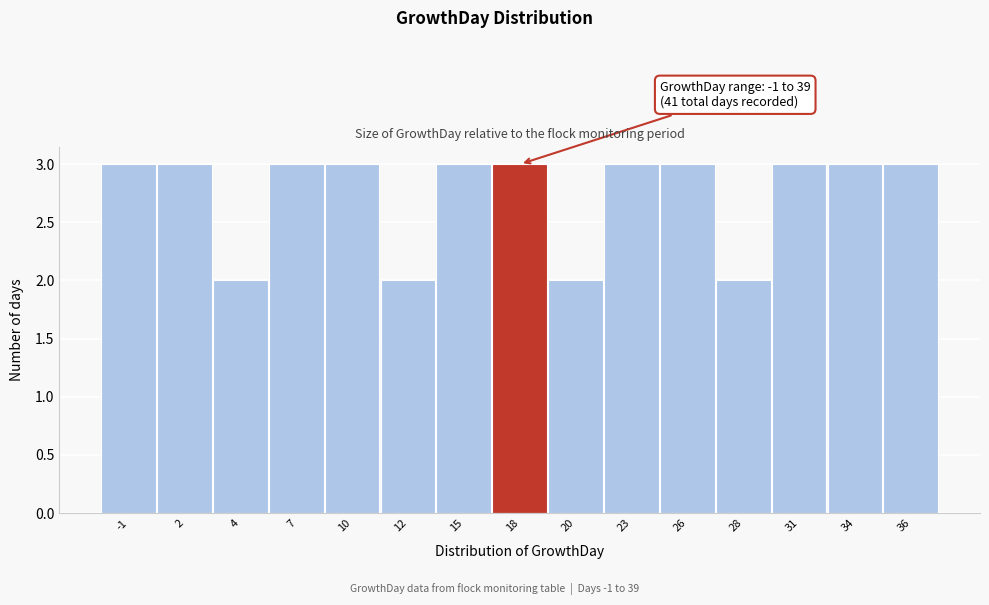

Reading left to right, list all the values displayed in this chart.

-1=3	2=3	4=2	7=3	10=3	12=2	15=3	18=3	20=2	23=3	26=3	28=2	31=3	34=3	36=3